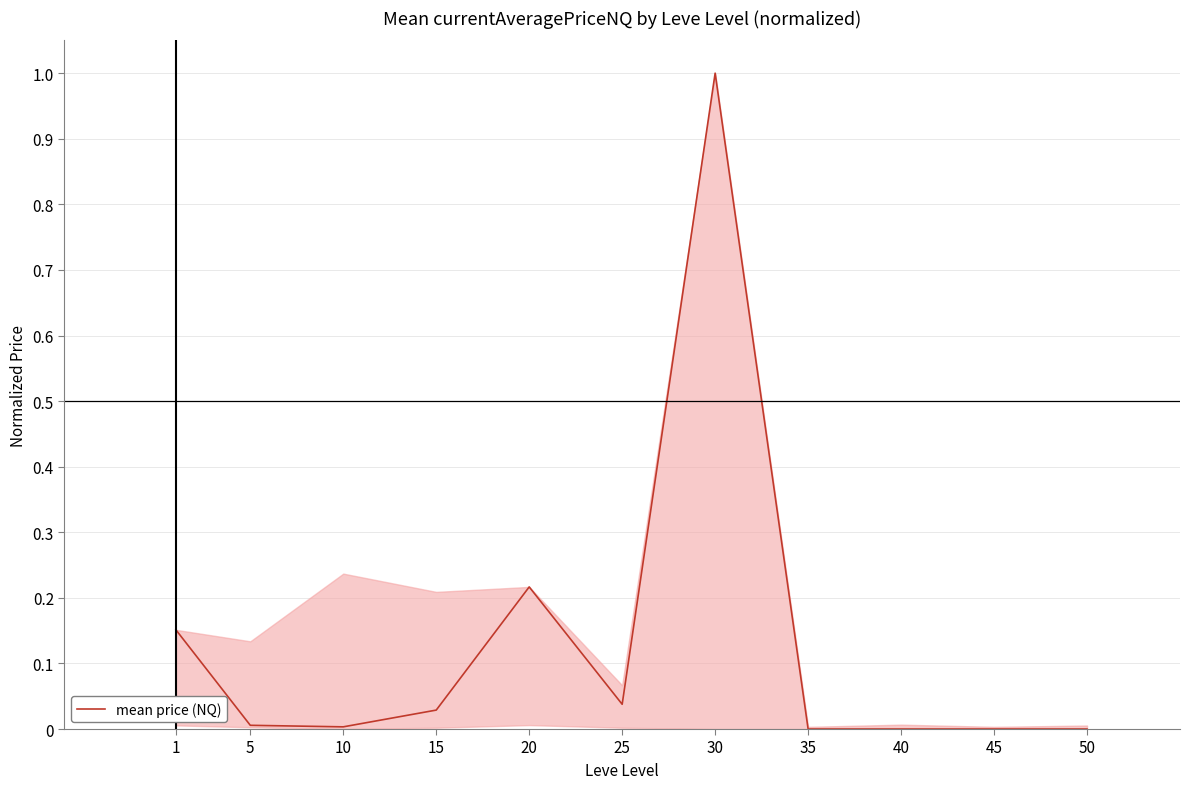

At which category does the chart reach its peak across all series?

30